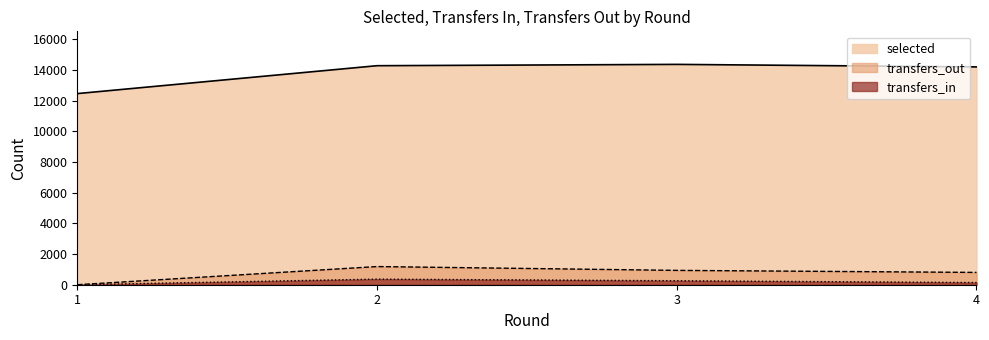

Where is the first local maximum for transfers_out?

2